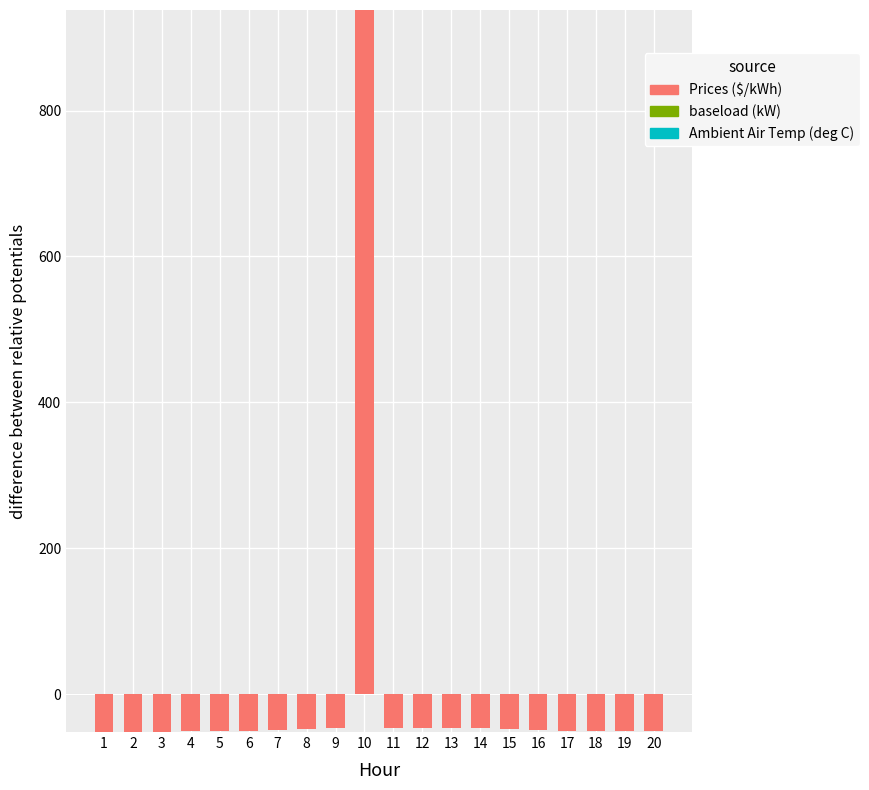

At which label does Ambient Air Temp (deg C) reach its minimum?

1